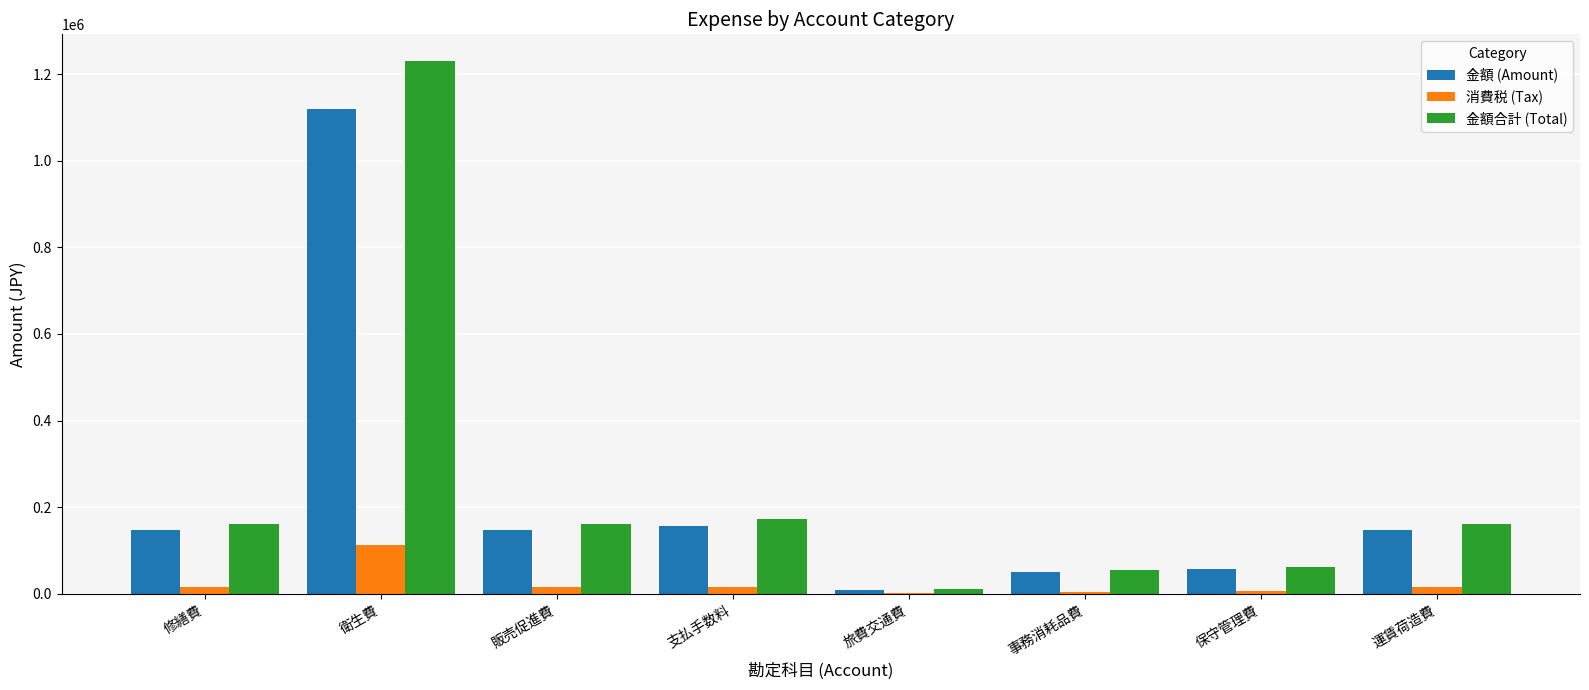

The value of 金額合計 (Total) at 支払手数料 is 171600. True or false?

True